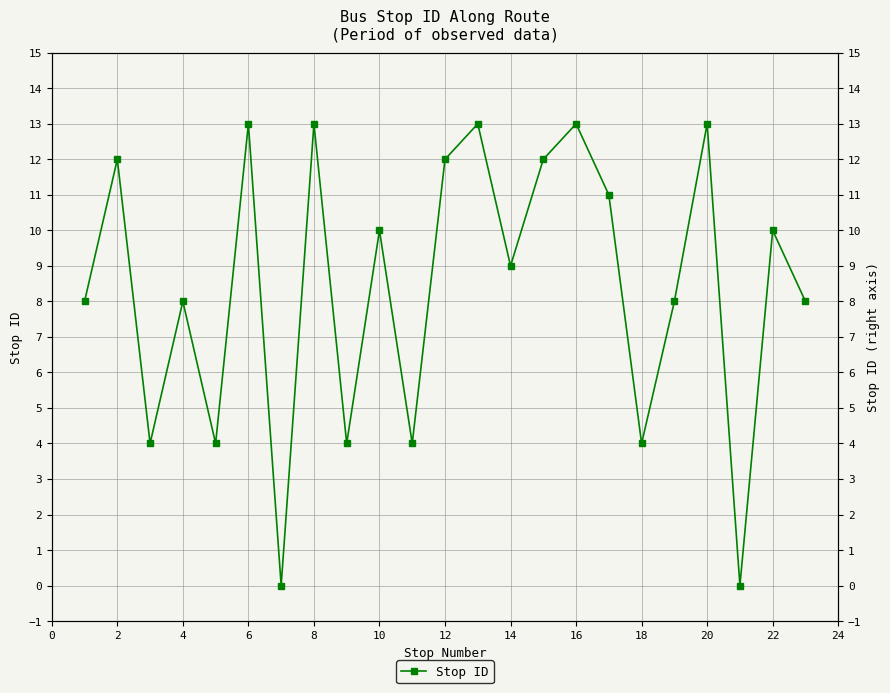

How many interior local peaks (higher than both neighbors) does the data have?

9